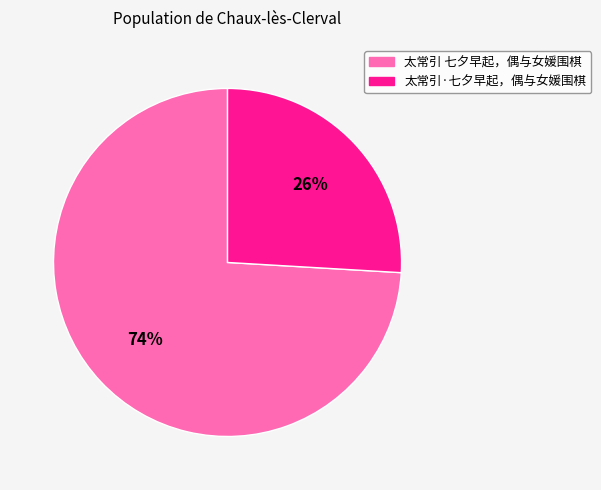

Which slice represents more than half of the pie?

太常引 七夕早起，偶与女媛围棋